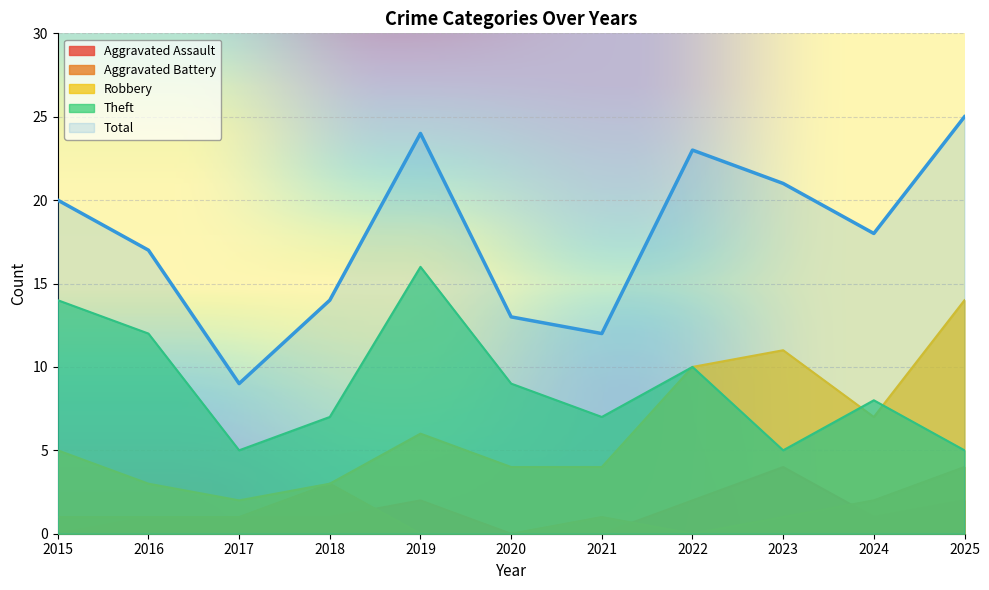

How many values in the Theft series exceed 8?

5